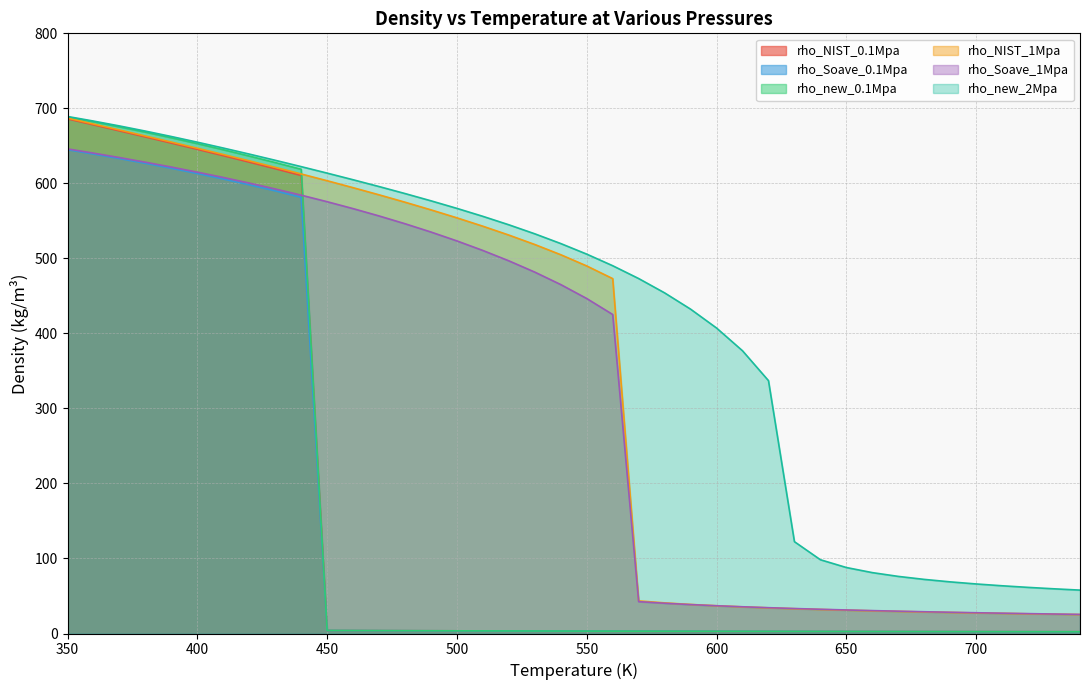

What is the spread (max minus min) of values at 390?

42.4